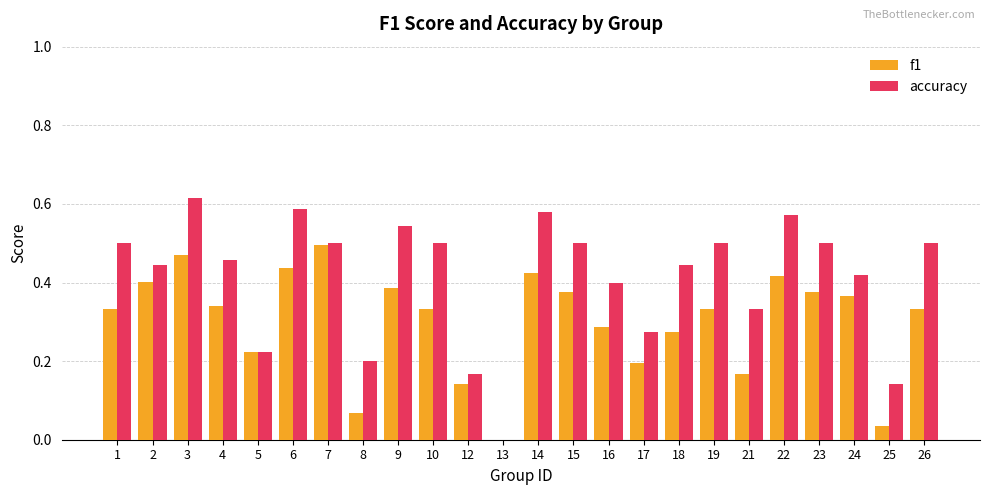

Which category has the highest value in the accuracy series?

3